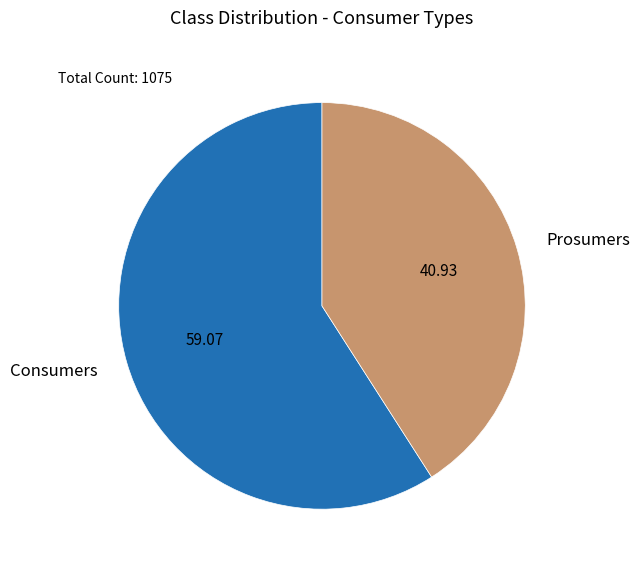

Does Prosumers represent more than half of the total?

No